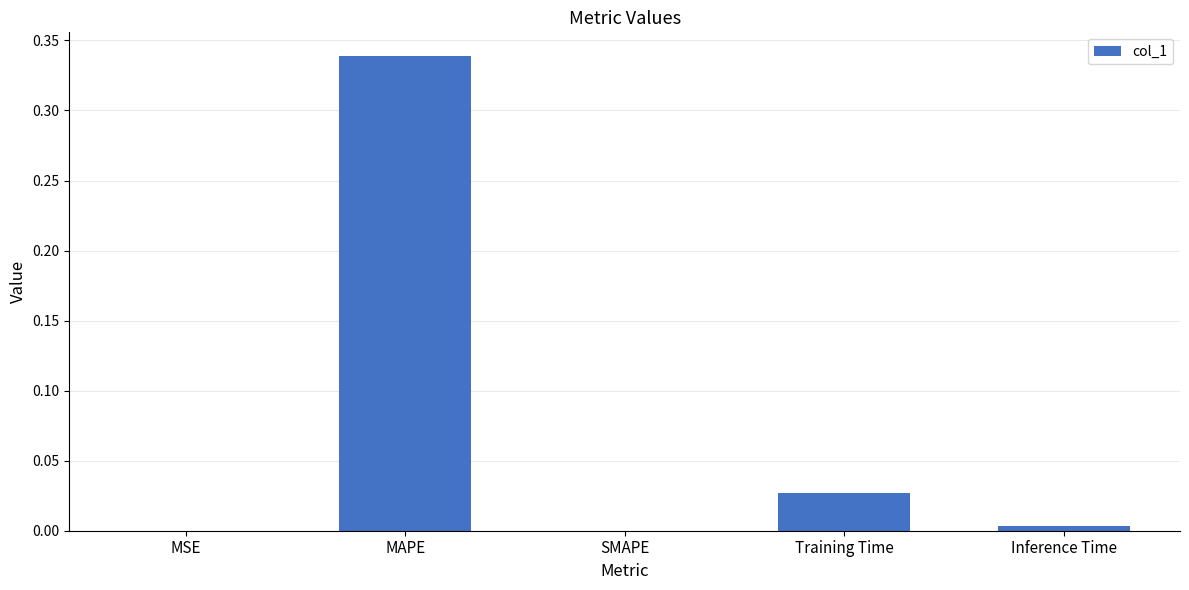

How many distinct data groups are displayed?

1